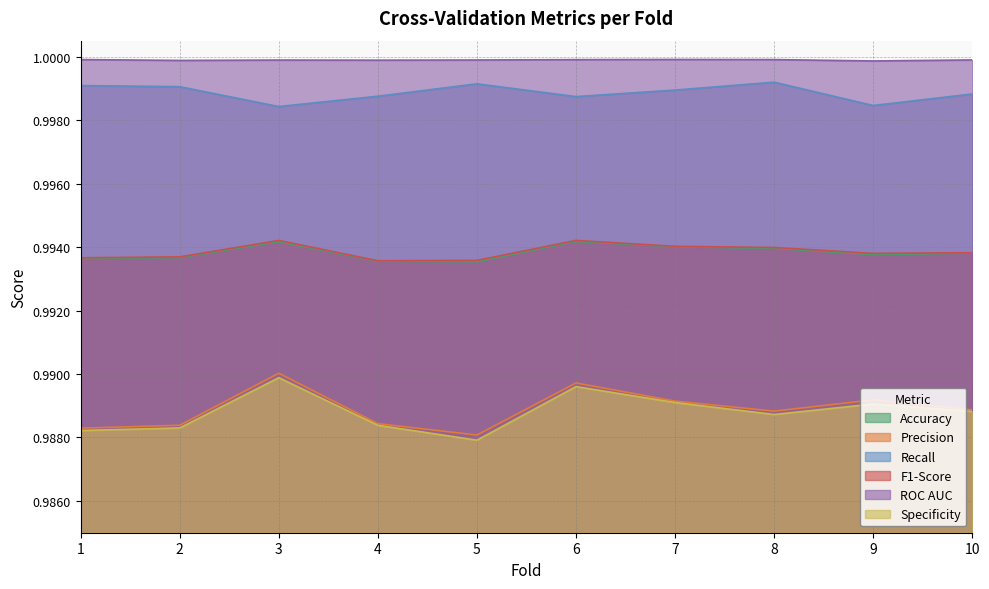

Which series has the widest spread of values?

Specificity